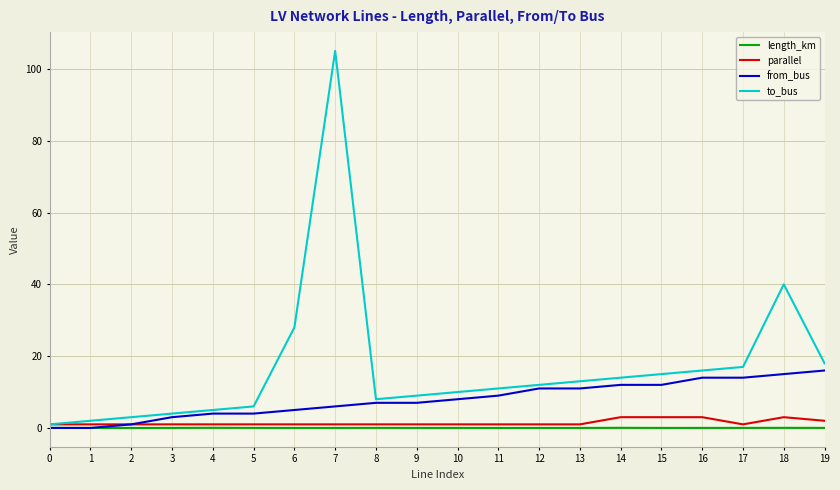

Which category has the highest value in the to_bus series?

7